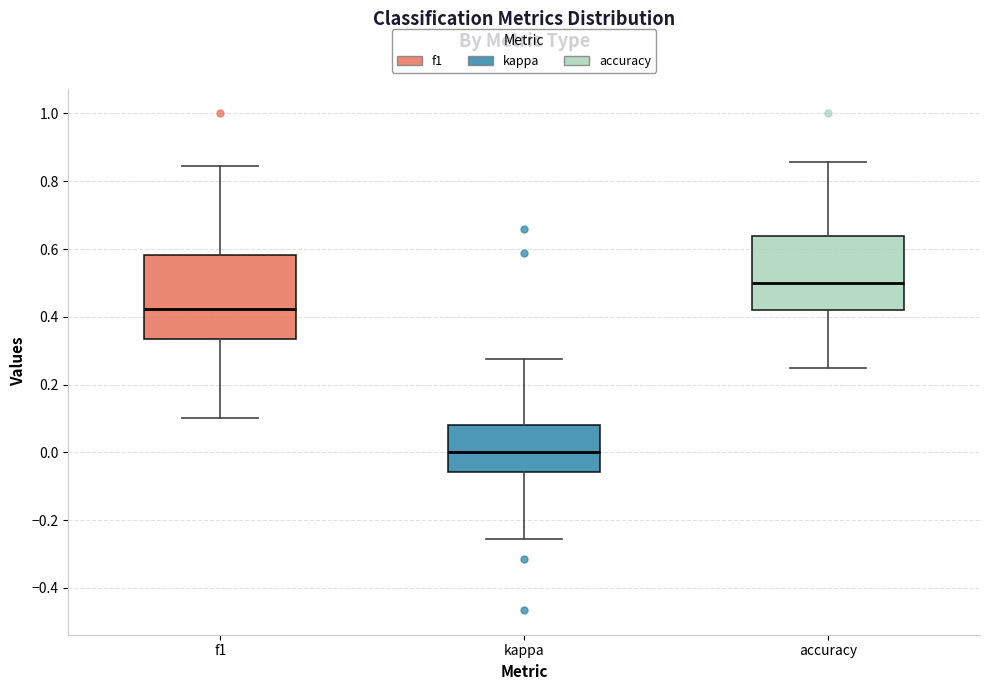

Comparing the boxes themselves (not the whiskers), which one is the tallest?

f1